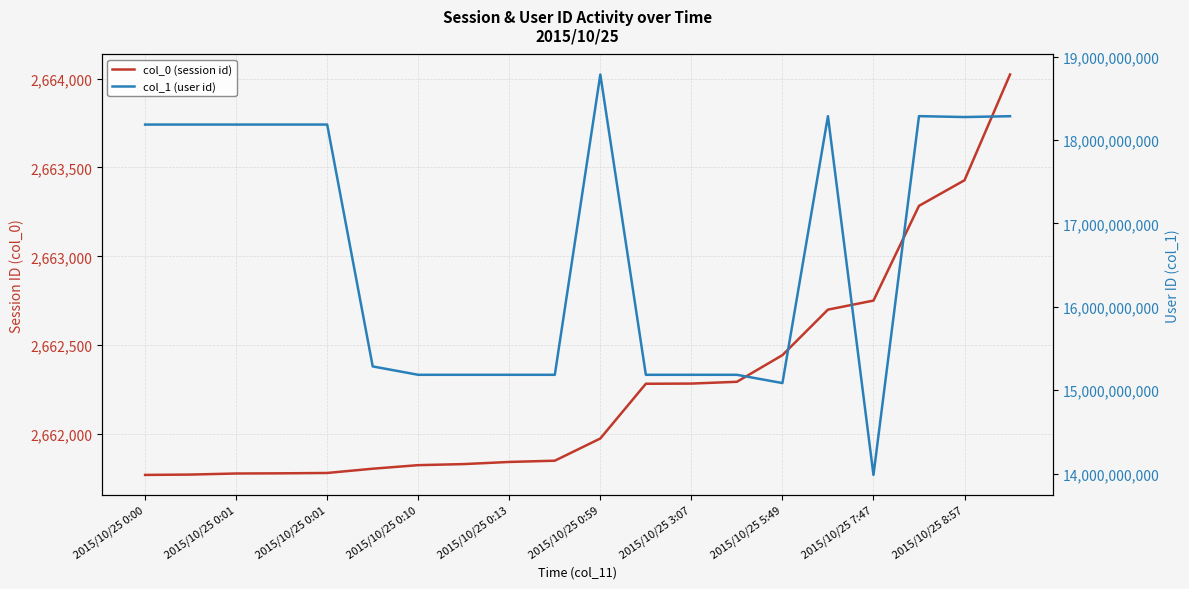

Rank the series at 2015/10/25 0:13 from lowest to highest value.

col_0 (session id), col_1 (user id)